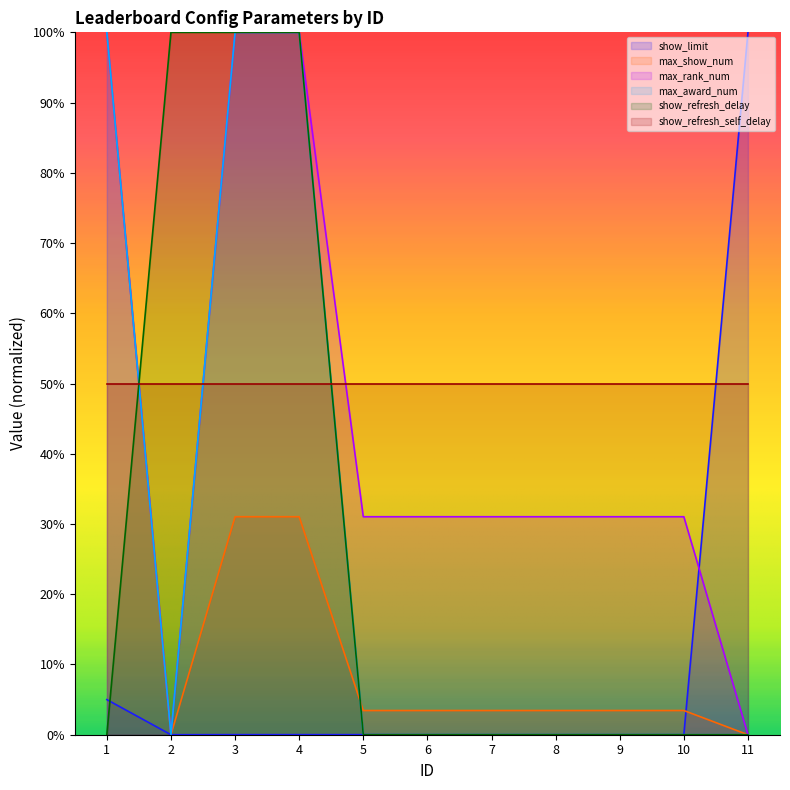

At which category is the sum across all series the highest?

3